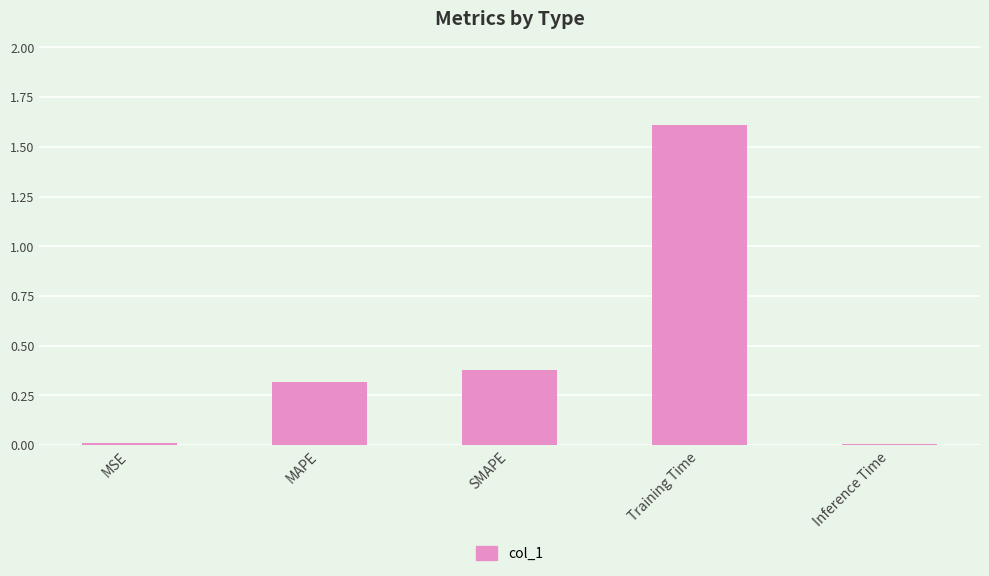

Which label corresponds to the largest value in the chart?

Training Time